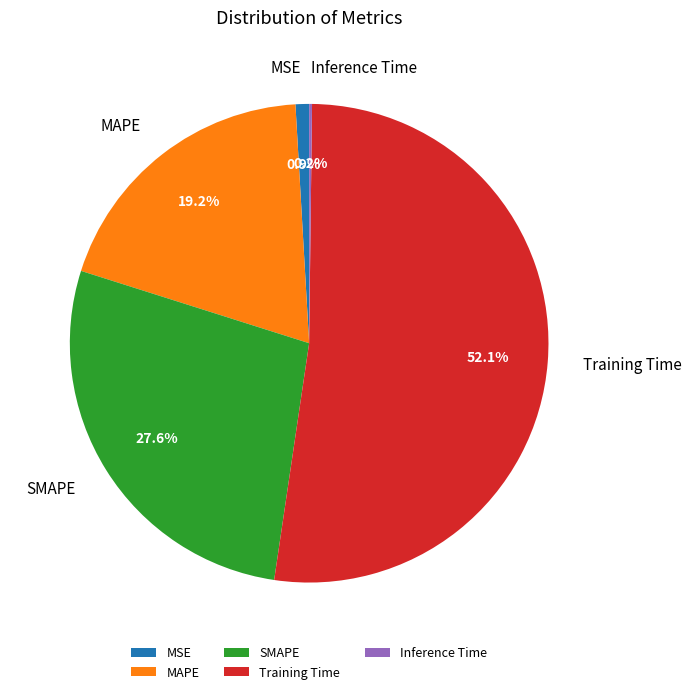

To the nearest percent, what portion does MAPE represent?

19%